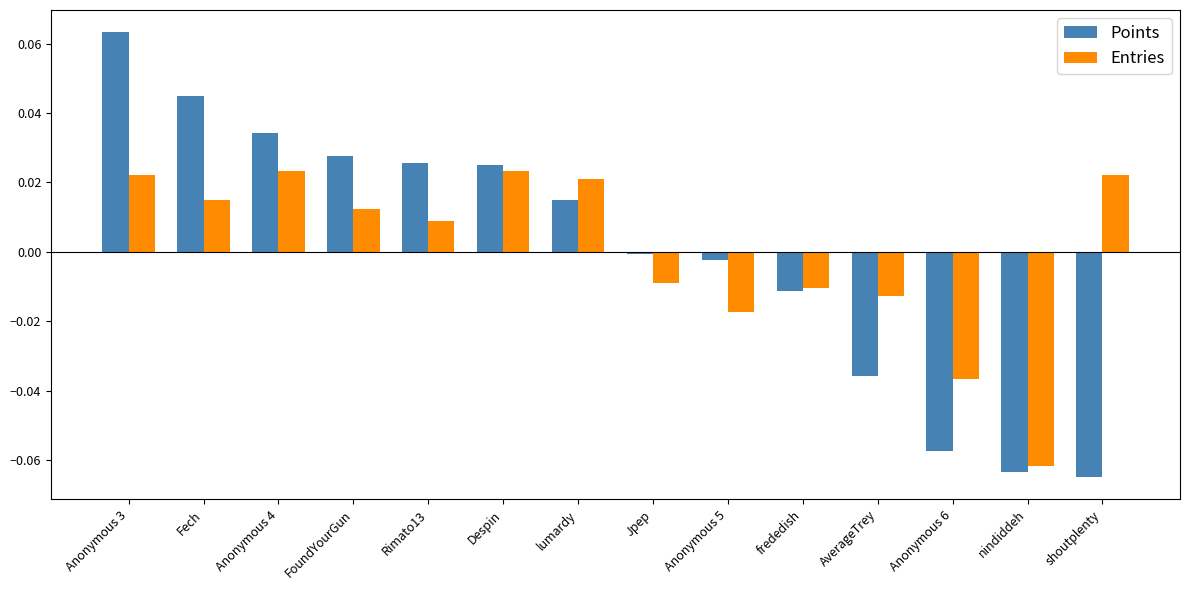

Are the bars horizontal?

No